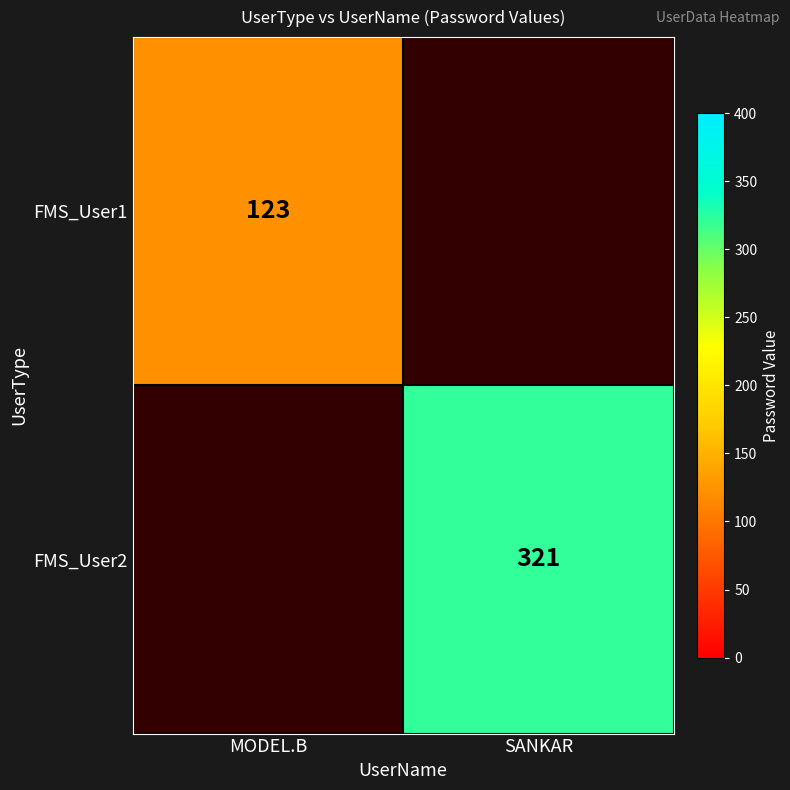

The FMS_User1 series shows 215 at MODEL.B. True or false?

False